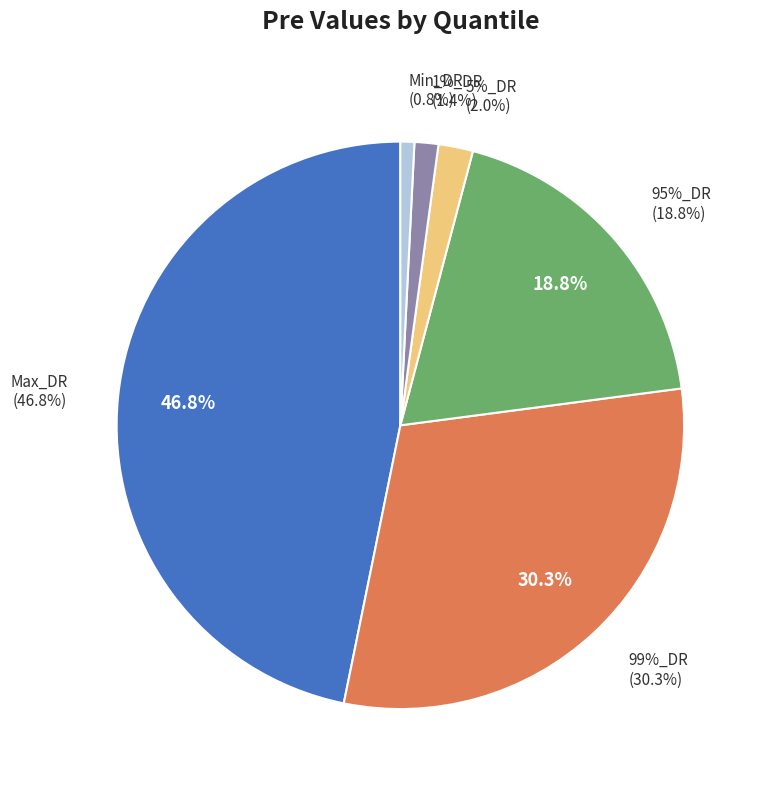

How many slices are in this pie chart?

6